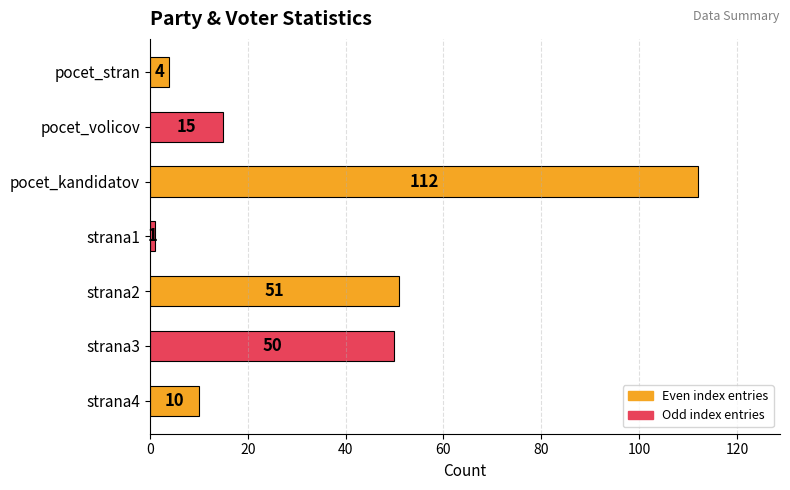

Does the chart contain any negative values?

No